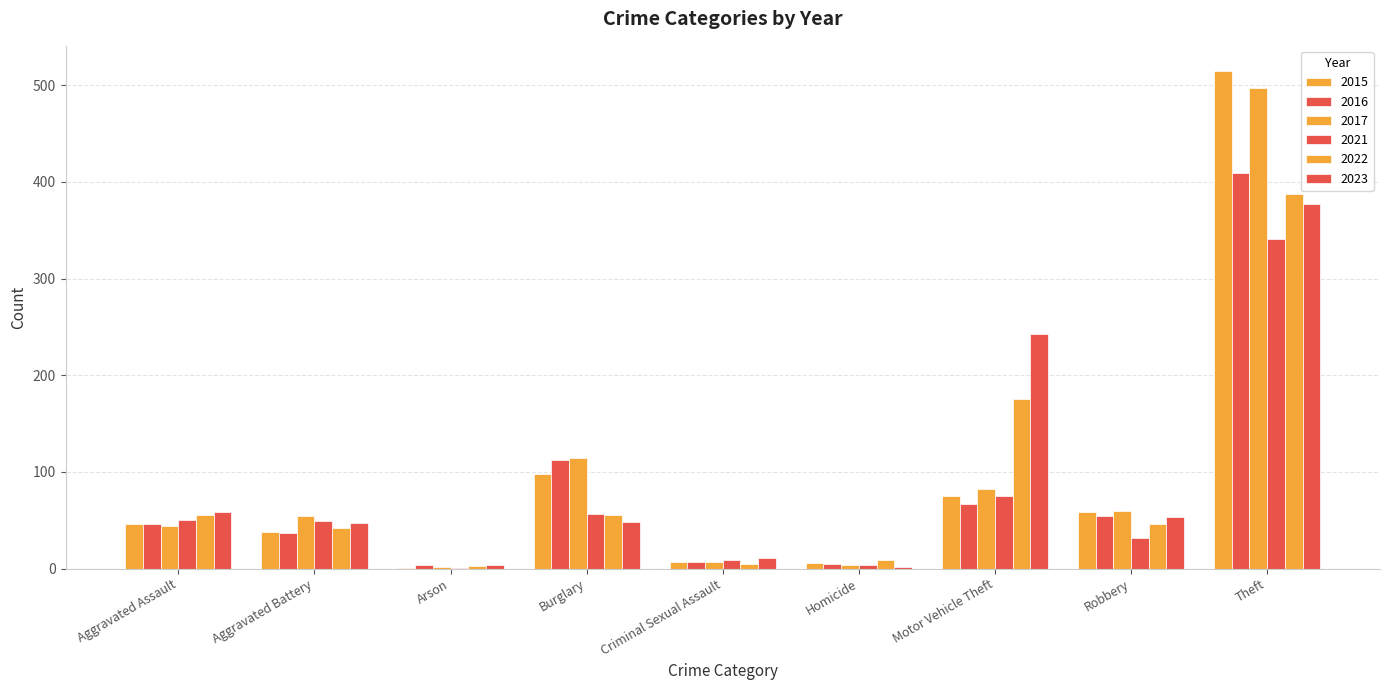

Are the bars grouped side by side (vs. stacked)?

Yes